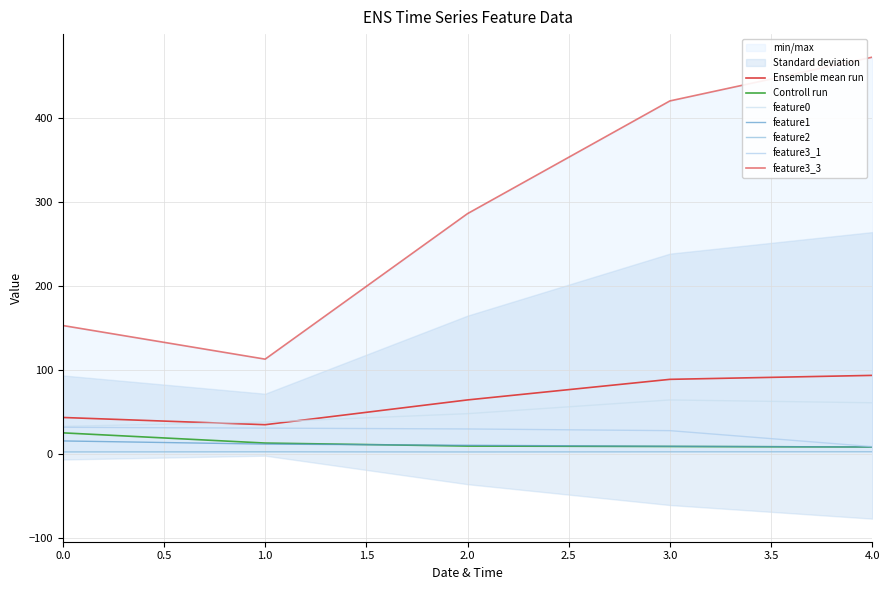

What is the minimum value for feature2?

2.7